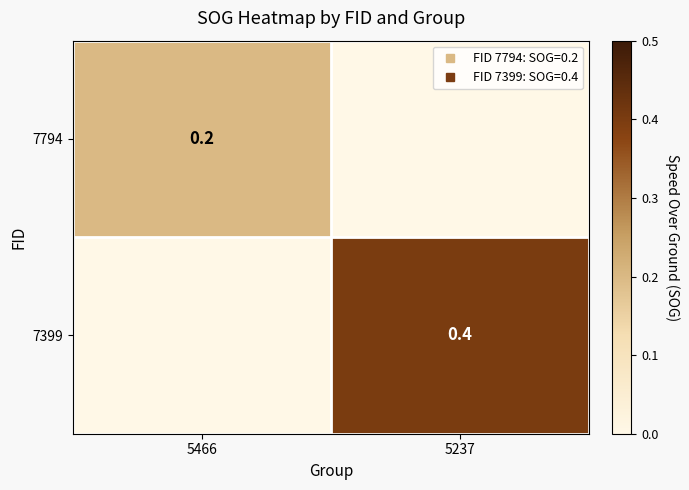

Rank the categories by 7399 value from lowest to highest.

5466, 5237